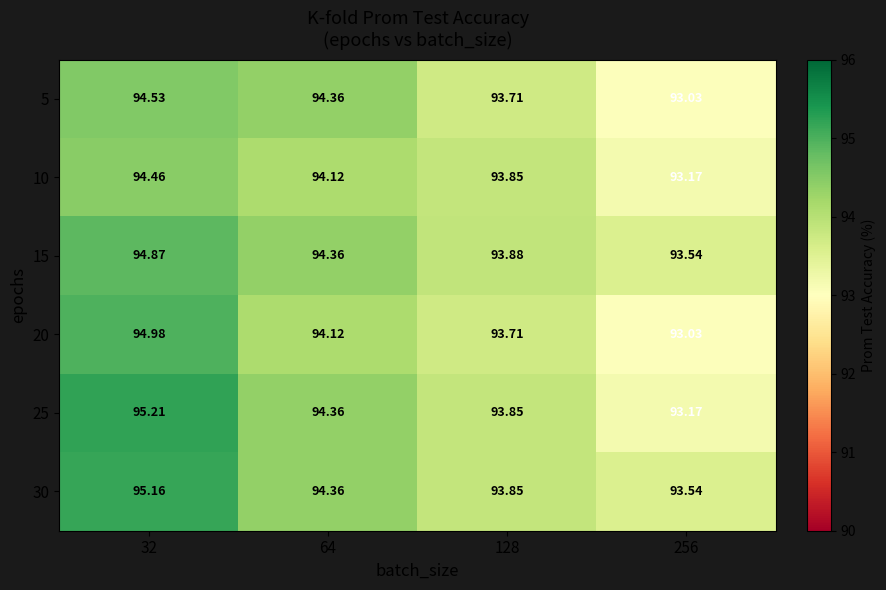

List the series in order of their peak value, lowest first.

10, 5, 15, 20, 30, 25